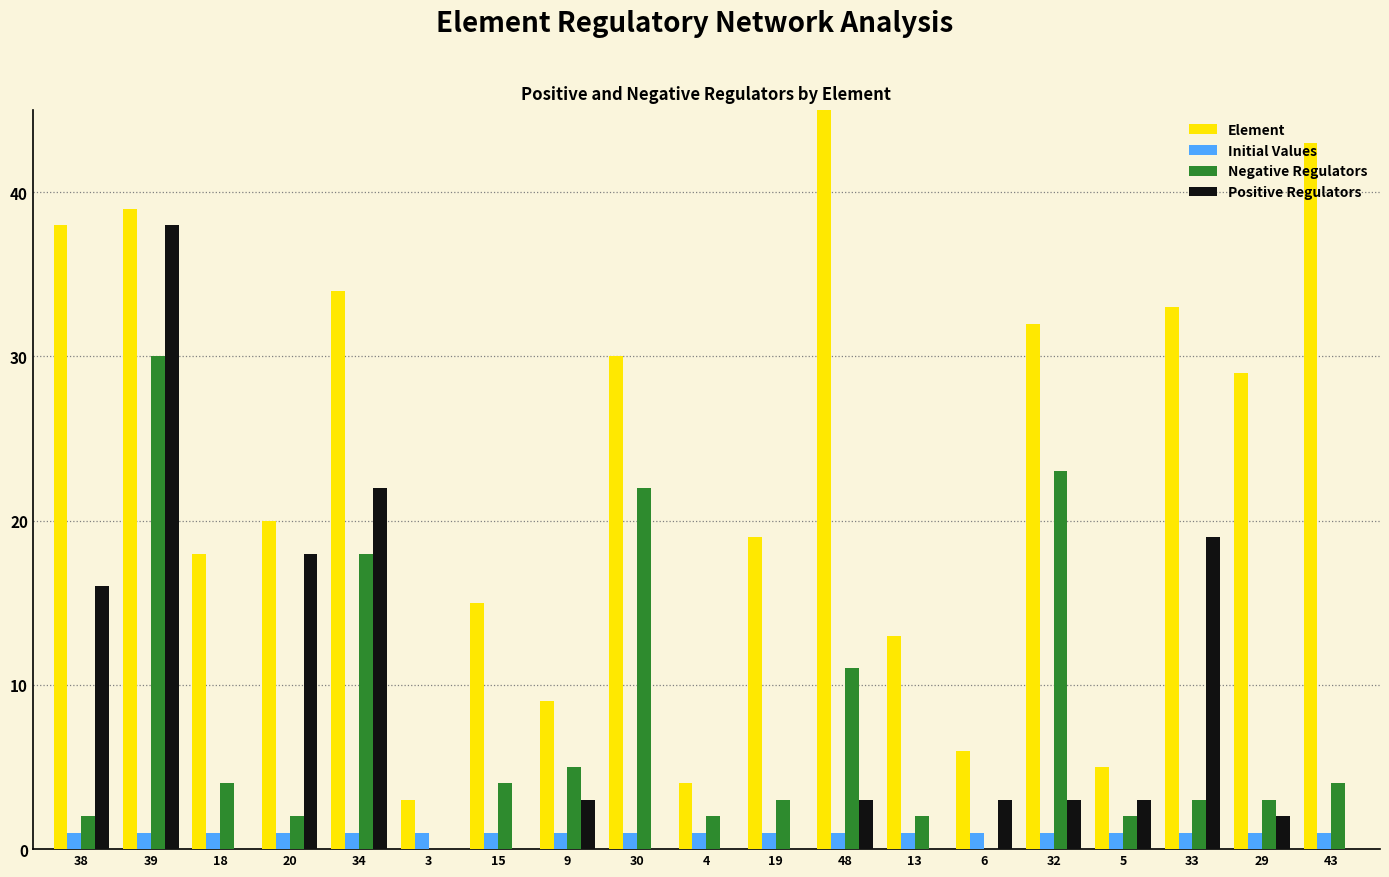

Reading left to right, list all the values displayed in this chart.

Element: 38=38	39=39	18=18	20=20	34=34	3=3	15=15	9=9	30=30	4=4	19=19	48=48	13=13	6=6	32=32	5=5	33=33	29=29	43=43
Initial Values: 38=1	39=1	18=1	20=1	34=1	3=1	15=1	9=1	30=1	4=1	19=1	48=1	13=1	6=1	32=1	5=1	33=1	29=1	43=1
Negative Regulators: 38=2	39=30	18=4	20=2	34=18	3=0	15=4	9=5	30=22	4=2	19=3	48=11	13=2	6=0	32=23	5=2	33=3	29=3	43=4
Positive Regulators: 38=16	39=38	18=0	20=18	34=22	3=0	15=0	9=3	30=0	4=0	19=0	48=3	13=0	6=3	32=3	5=3	33=19	29=2	43=0